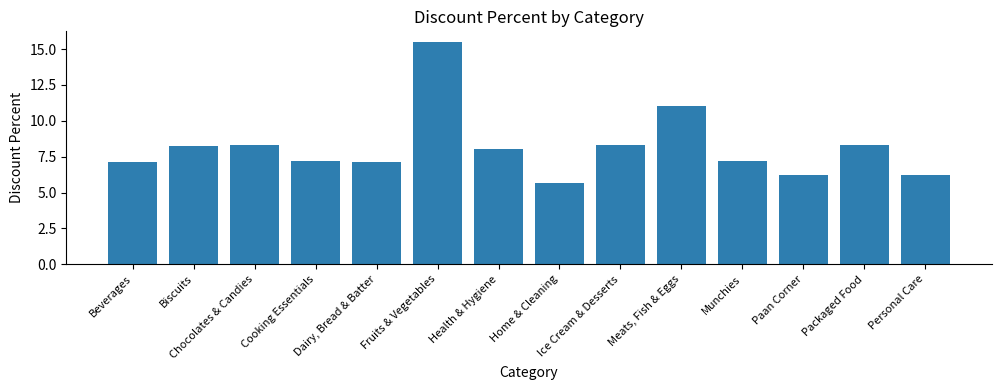

Are the bars grouped side by side (vs. stacked)?

No